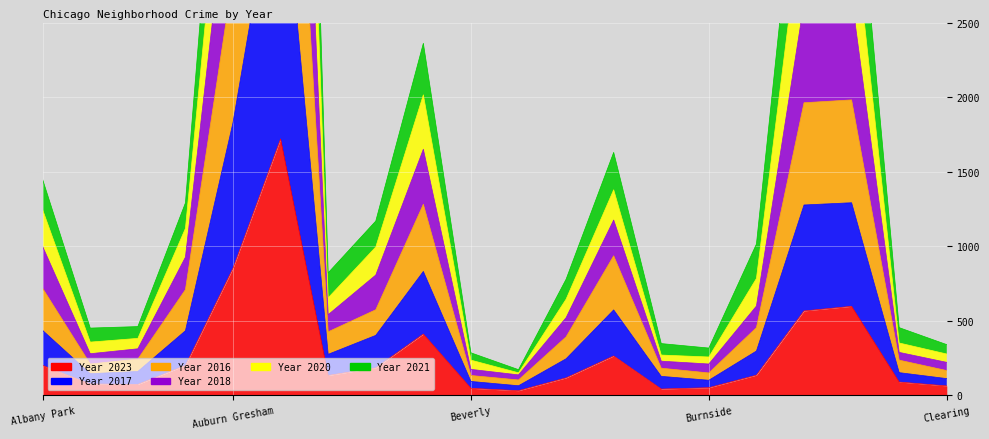

At how many categories does at least one series exceed 5027?

2